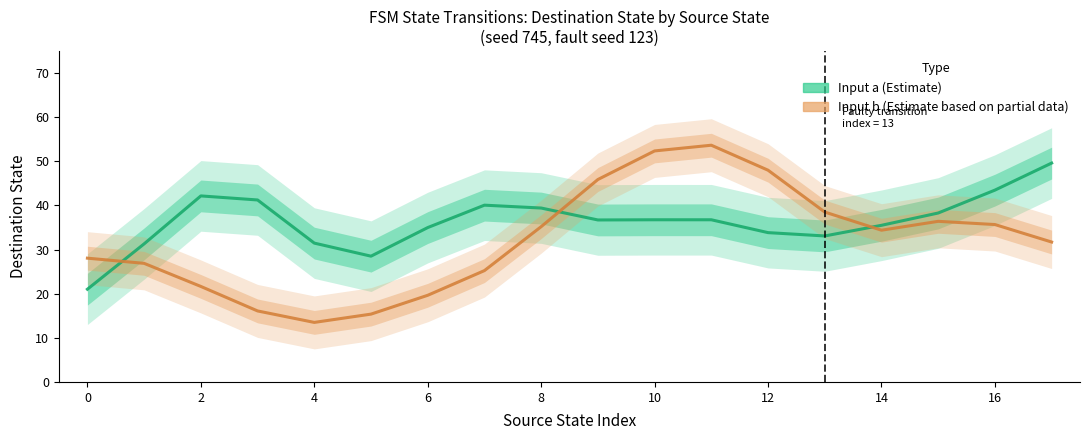

List the series in order of their peak value, lowest first.

Input a (Estimate), Input b (Estimate based on partial data)